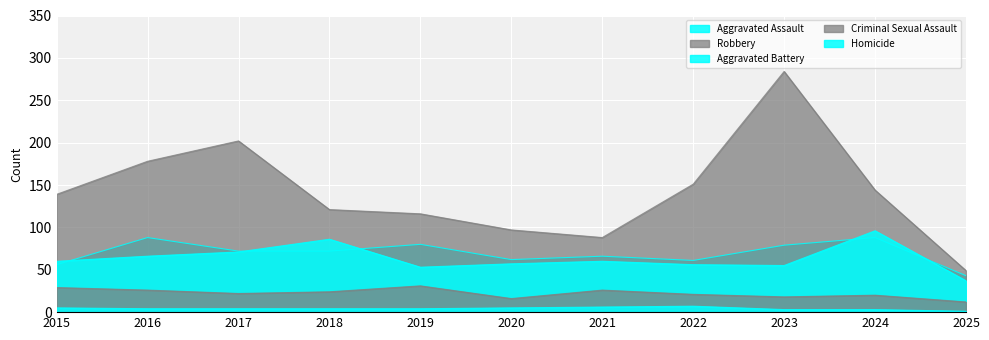

At which category is the sum across all series the highest?

2023